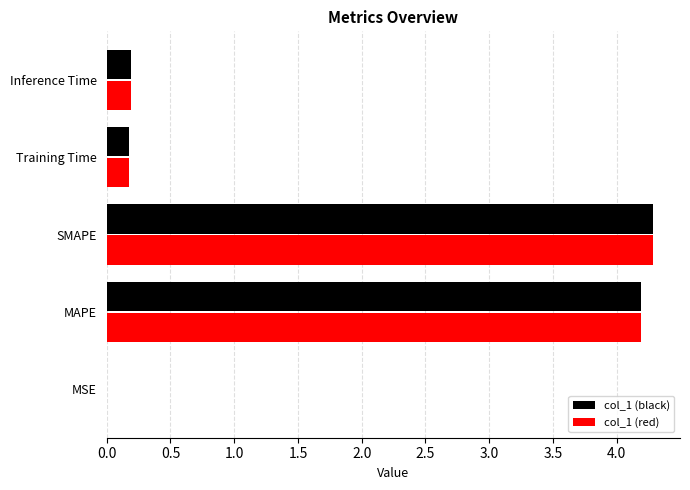

Count the number of data series in this chart.

2